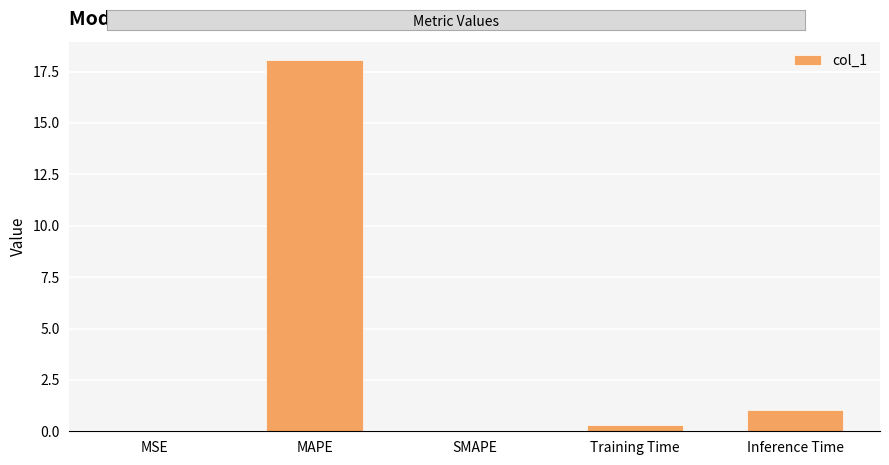

At which label is the value closest to 9?

Inference Time